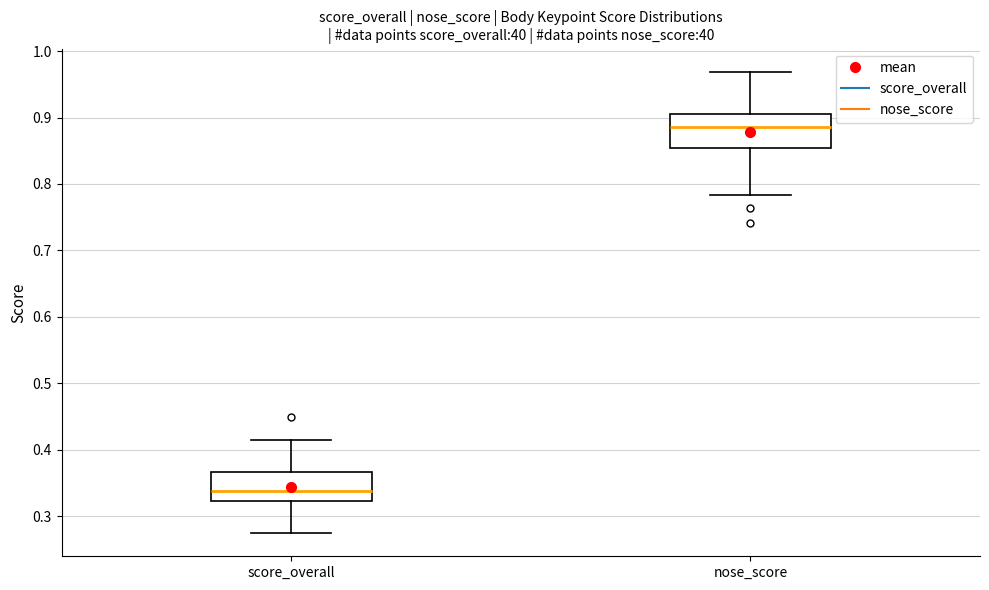

Where does the lower whisker of the box for score_overall end on the y-axis? The values are not printed on the chart, so give them approximately, as read against the axis.

0.27